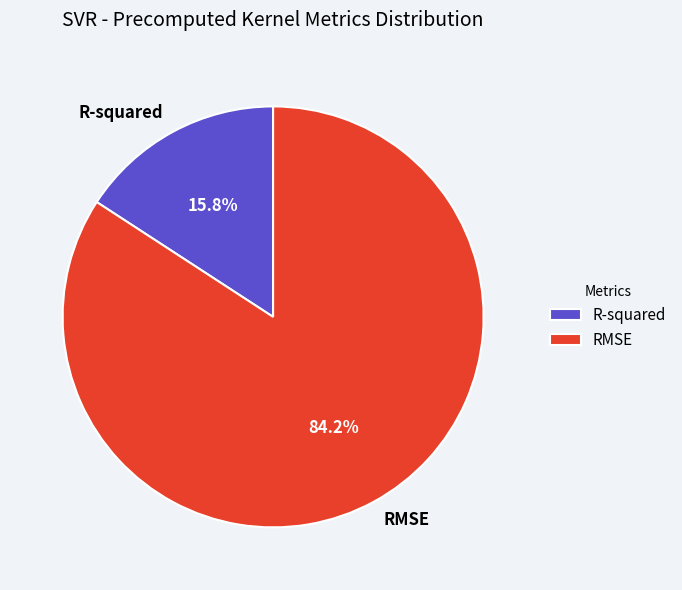

To the nearest percent, what is the average slice percentage?

50%